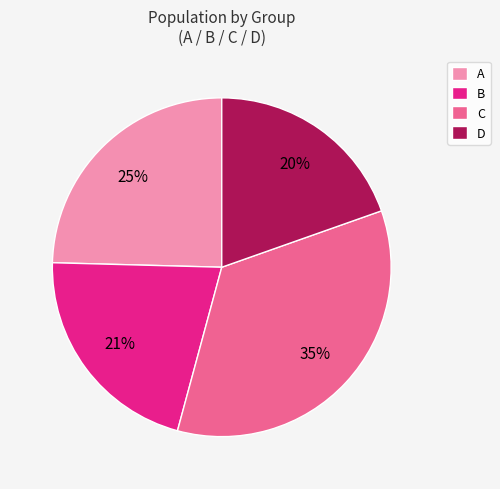

To the nearest percent, what is the difference between the C and A slice percentages?

10%